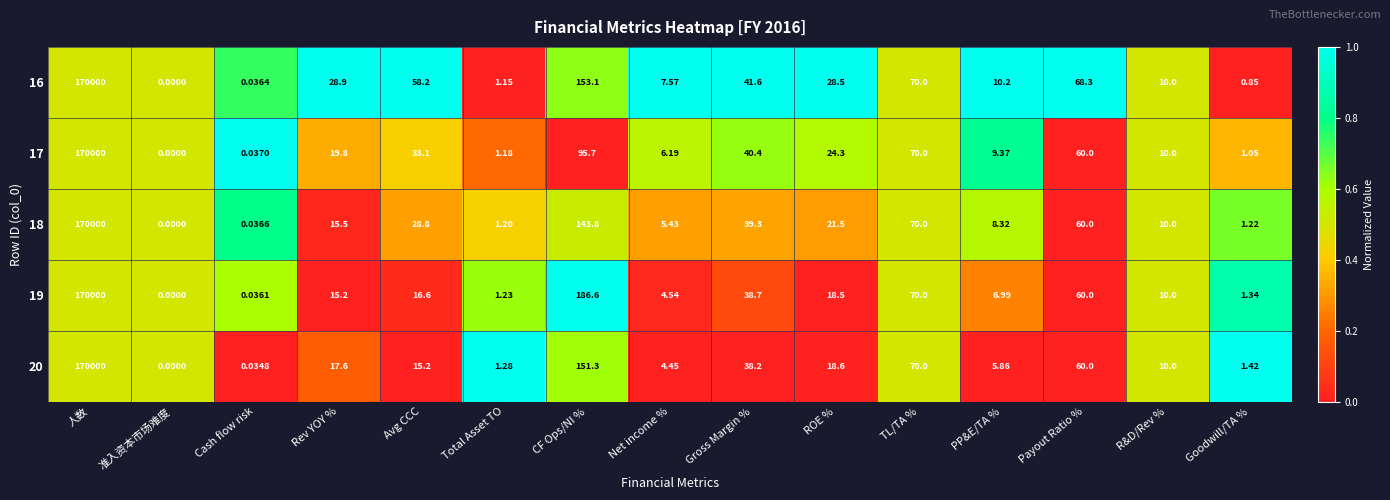

At which category is the sum across all series the highest?

人数